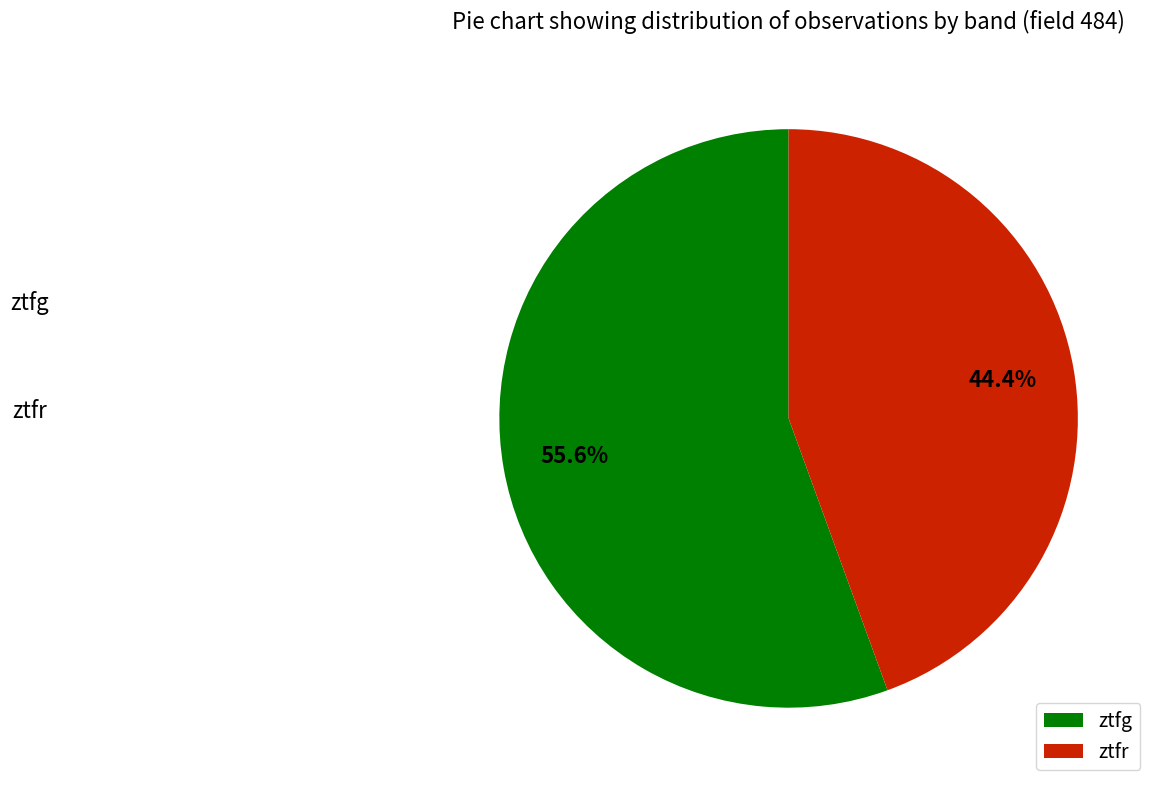

How many segments does this pie chart have?

2